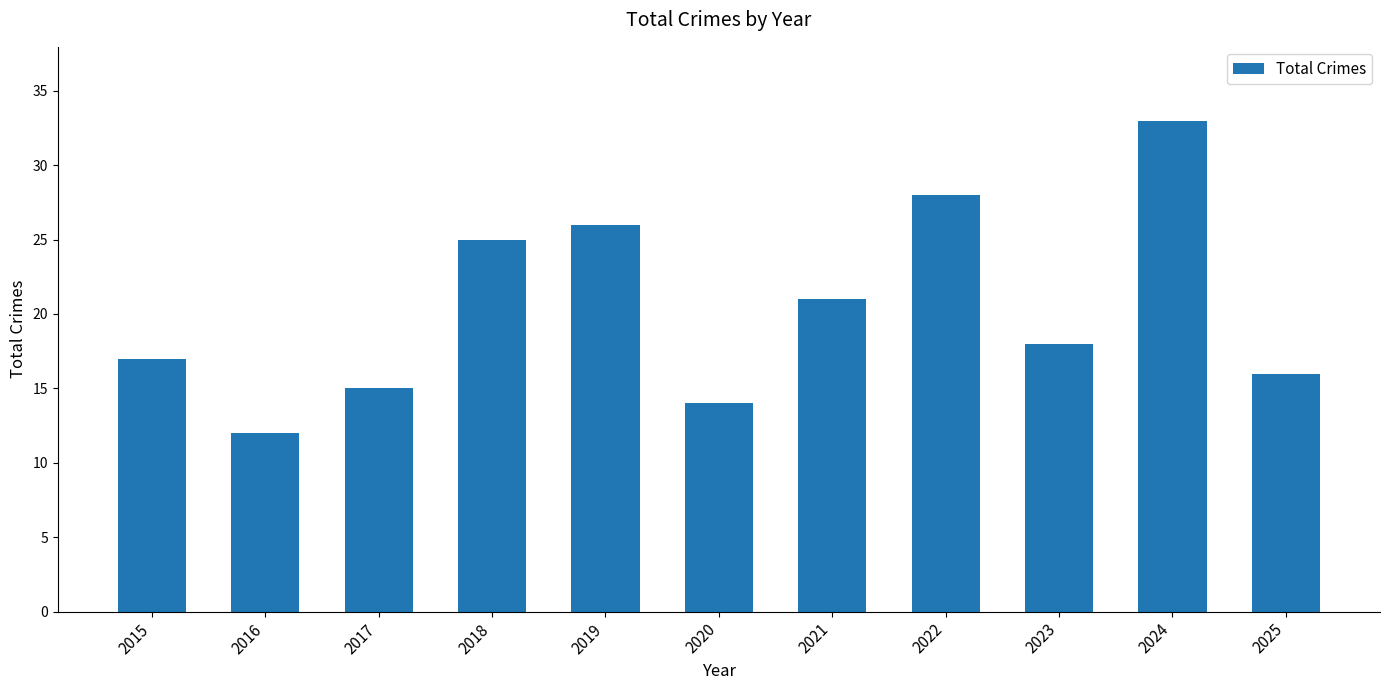

Which label corresponds to the largest value in the chart?

2024